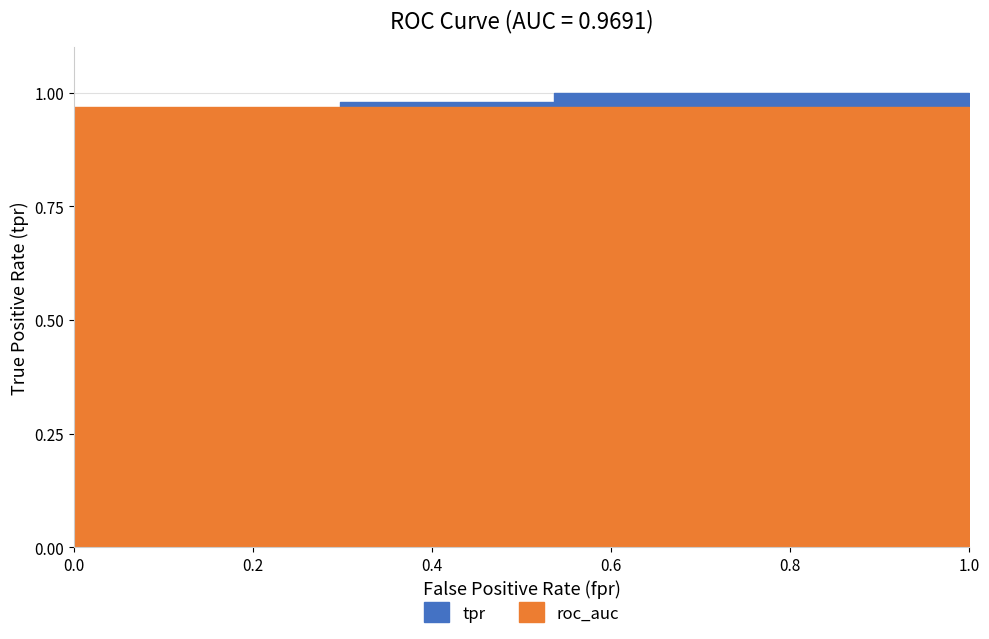

What is the difference between the maximum and minimum values in the tpr series?

0.8